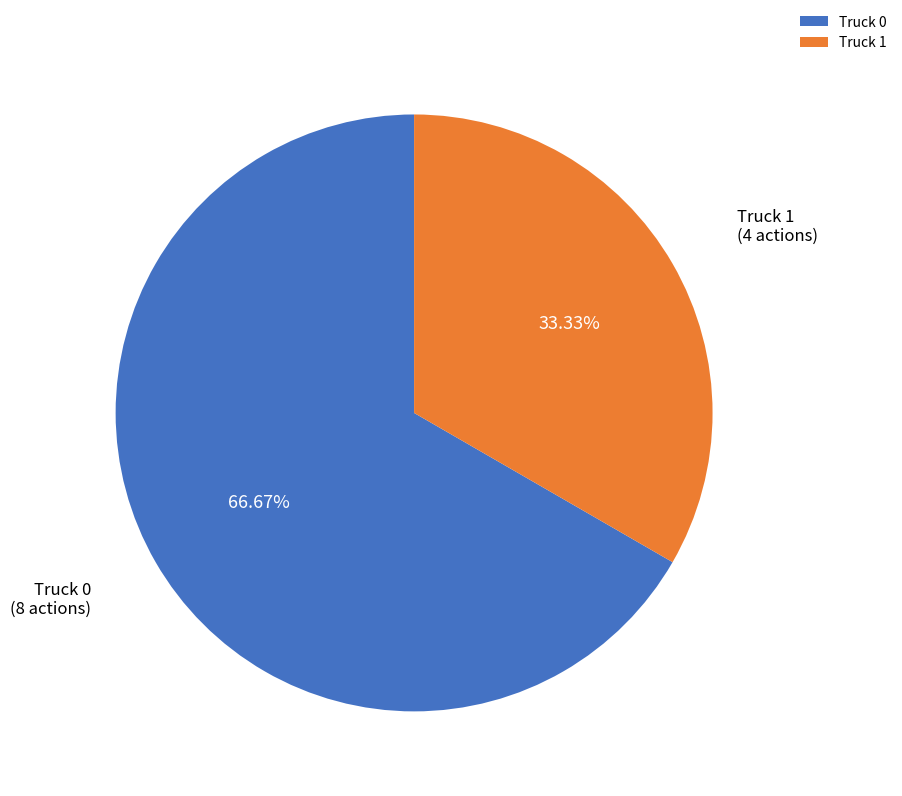

To the nearest percent, what portion does Truck 0 represent?

67%